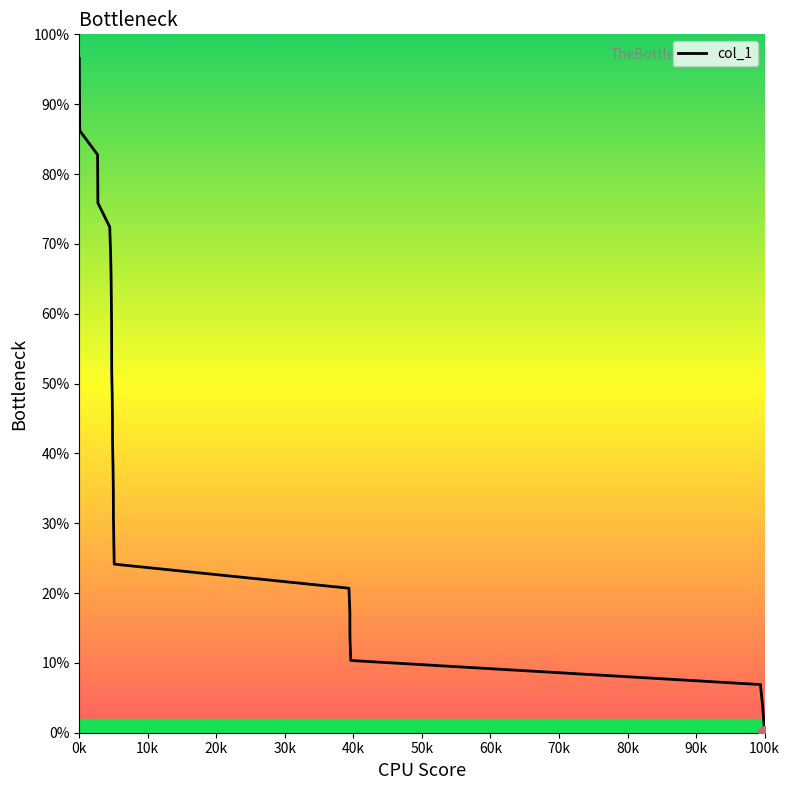

What is the difference between the maximum and minimum values?

96.6